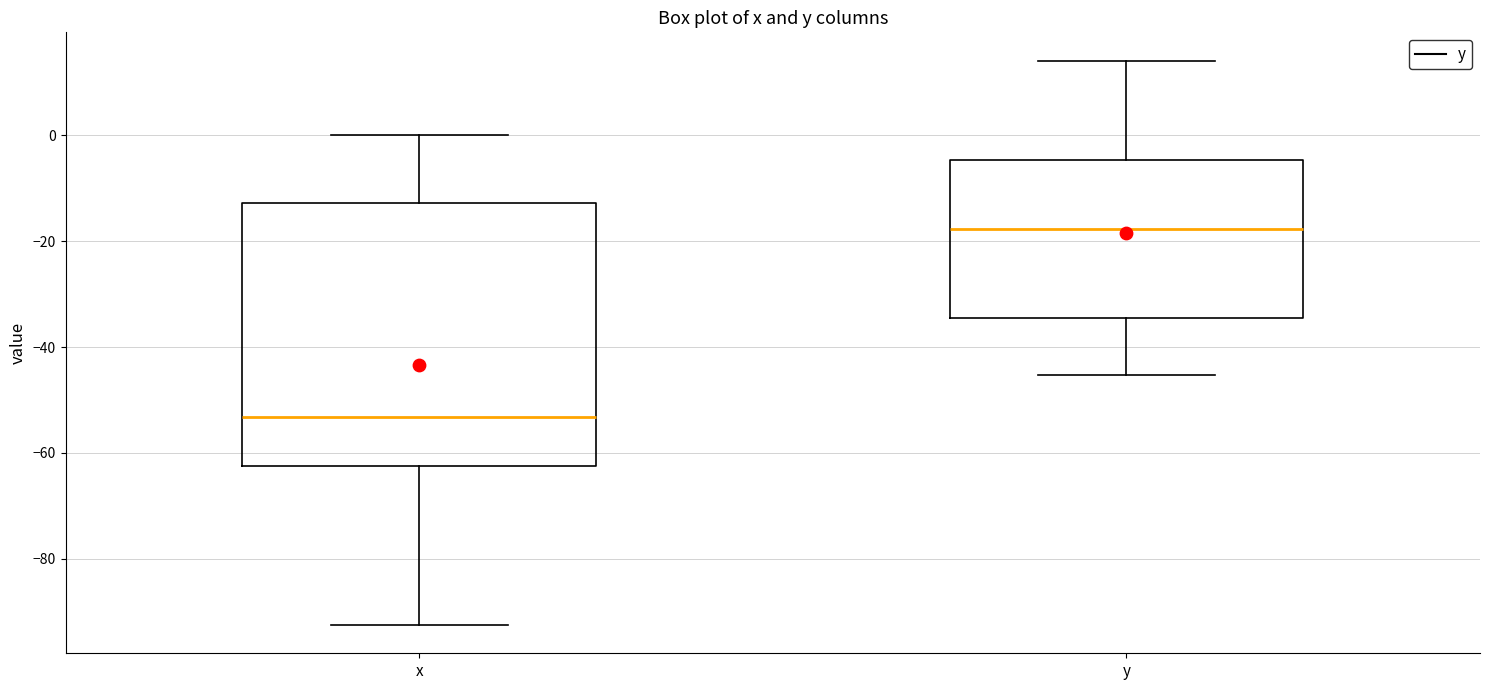

Where is the upper edge of the box for y on the y-axis? The values are not printed on the chart, so give them approximately, as read against the axis.

-4